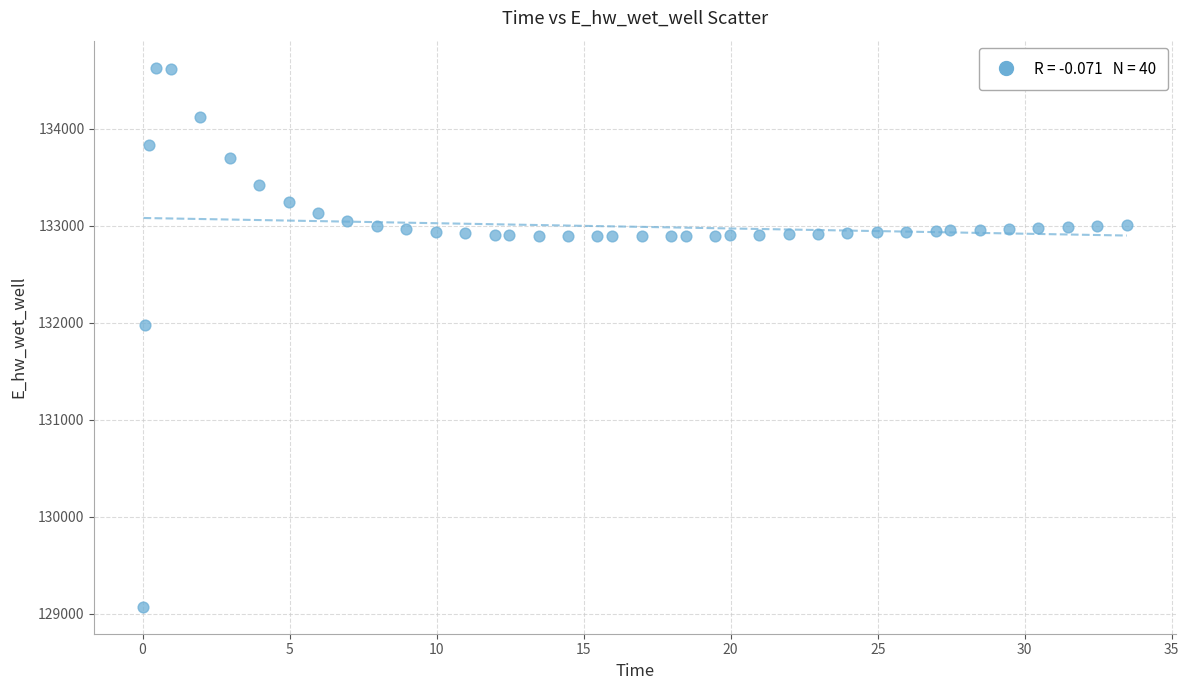

What is the range of X values (max minus min)?

33.4